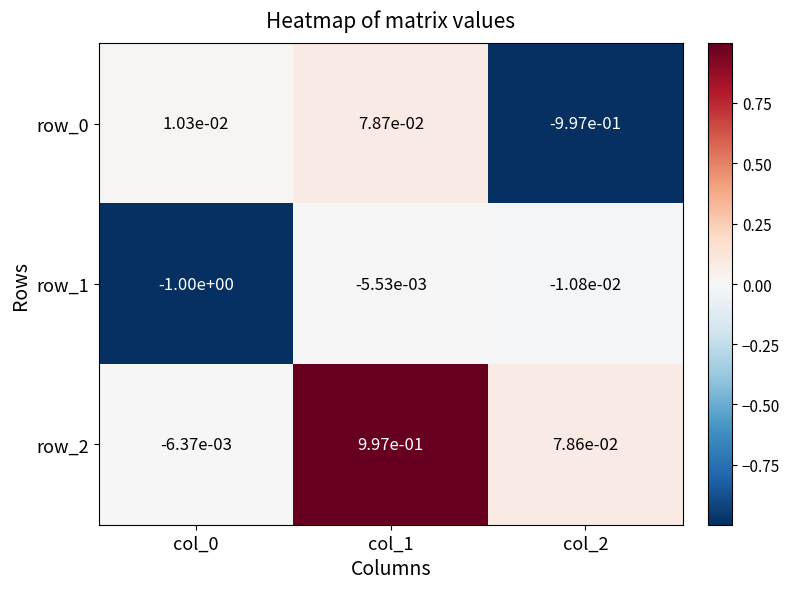

The value of row_1 at col_0 is -1.0. True or false?

True